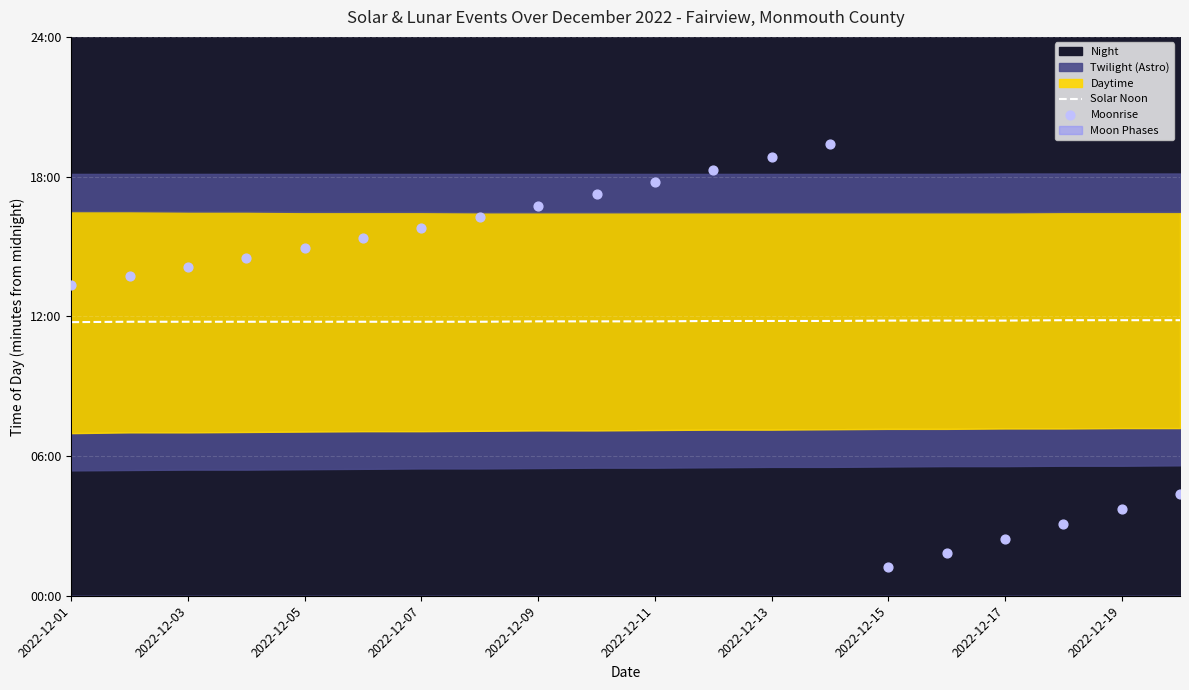

Which series has the largest total across all categories?

Moonrise